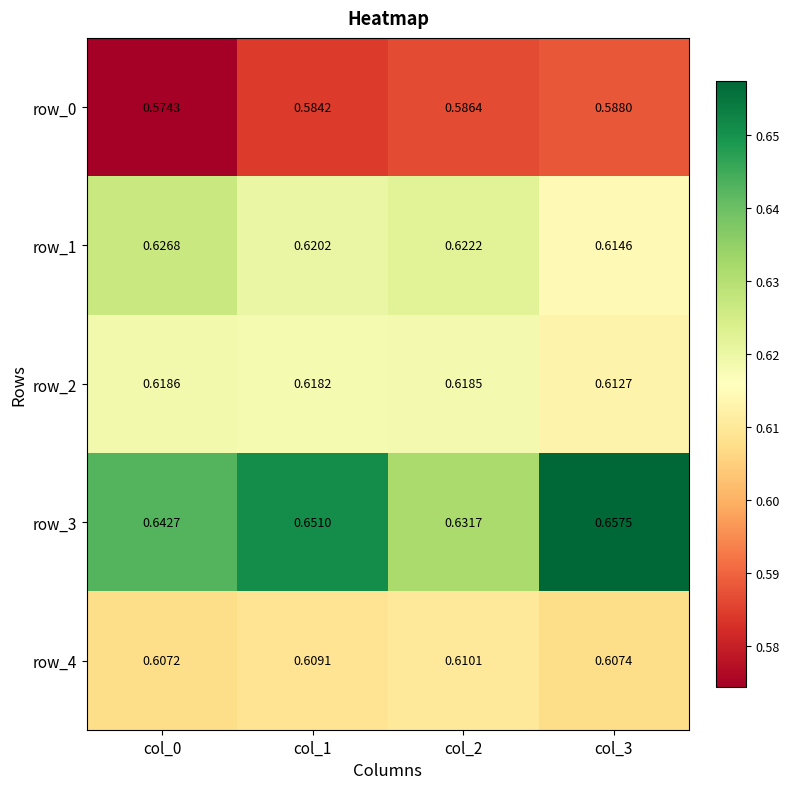

Is the value of row_0 at col_1 greater than the value of row_4 at col_0?

No